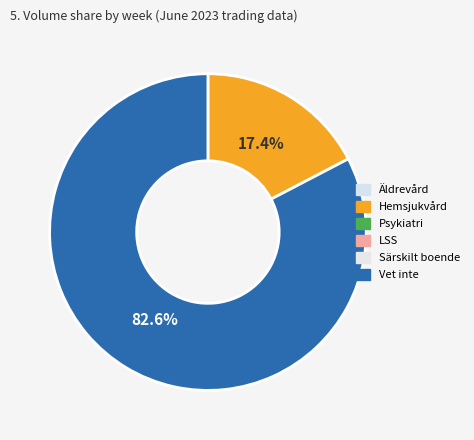

Count the number of slices in the pie.

2